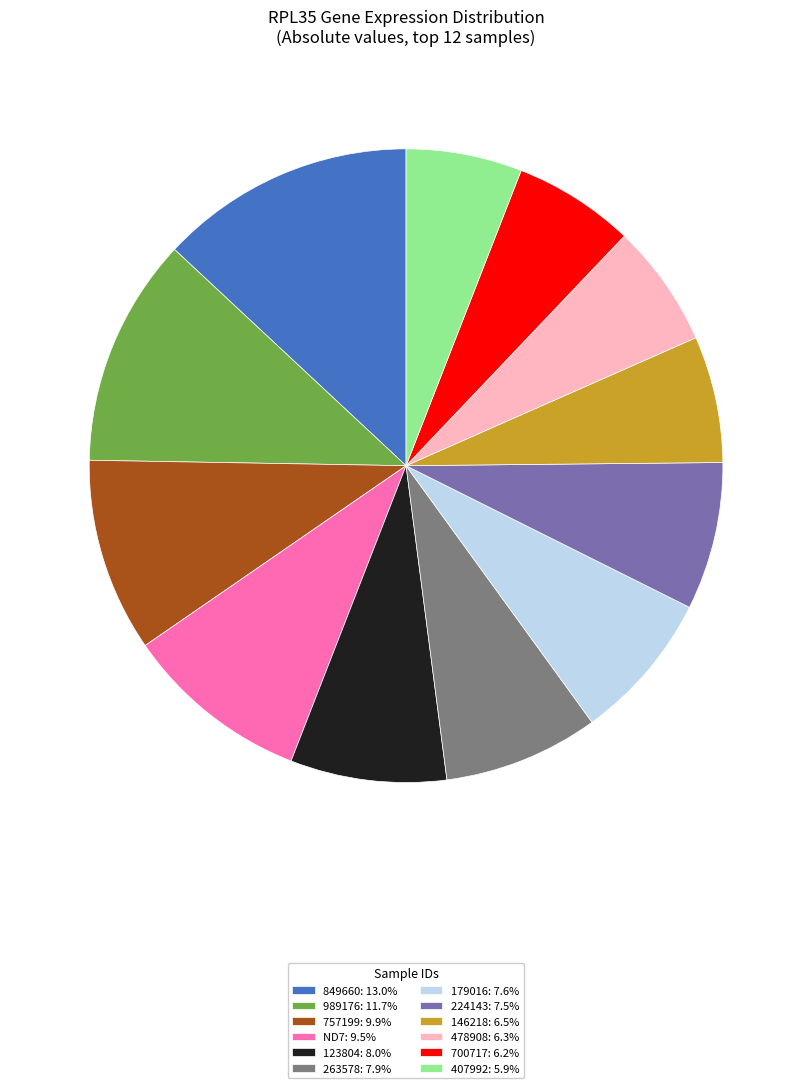

What is the ratio of the value at 263578: 7.9% to the value at ND7: 9.5%?

0.8